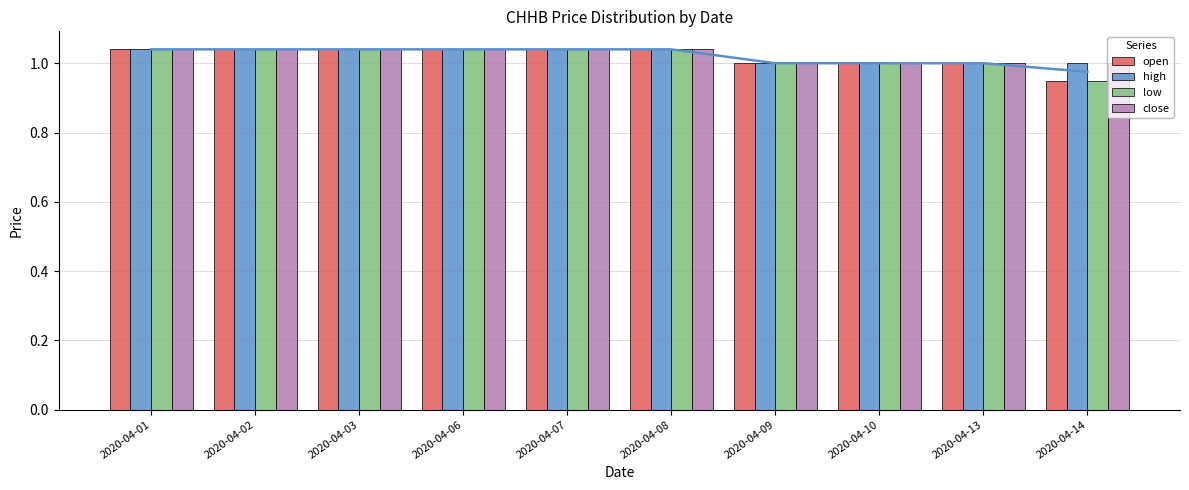

Count the number of data series in this chart.

4